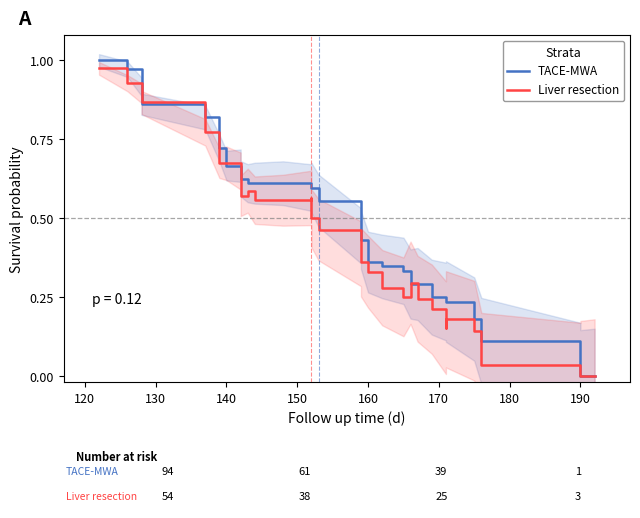

Which series has the largest total across all categories?

TACE-MWA